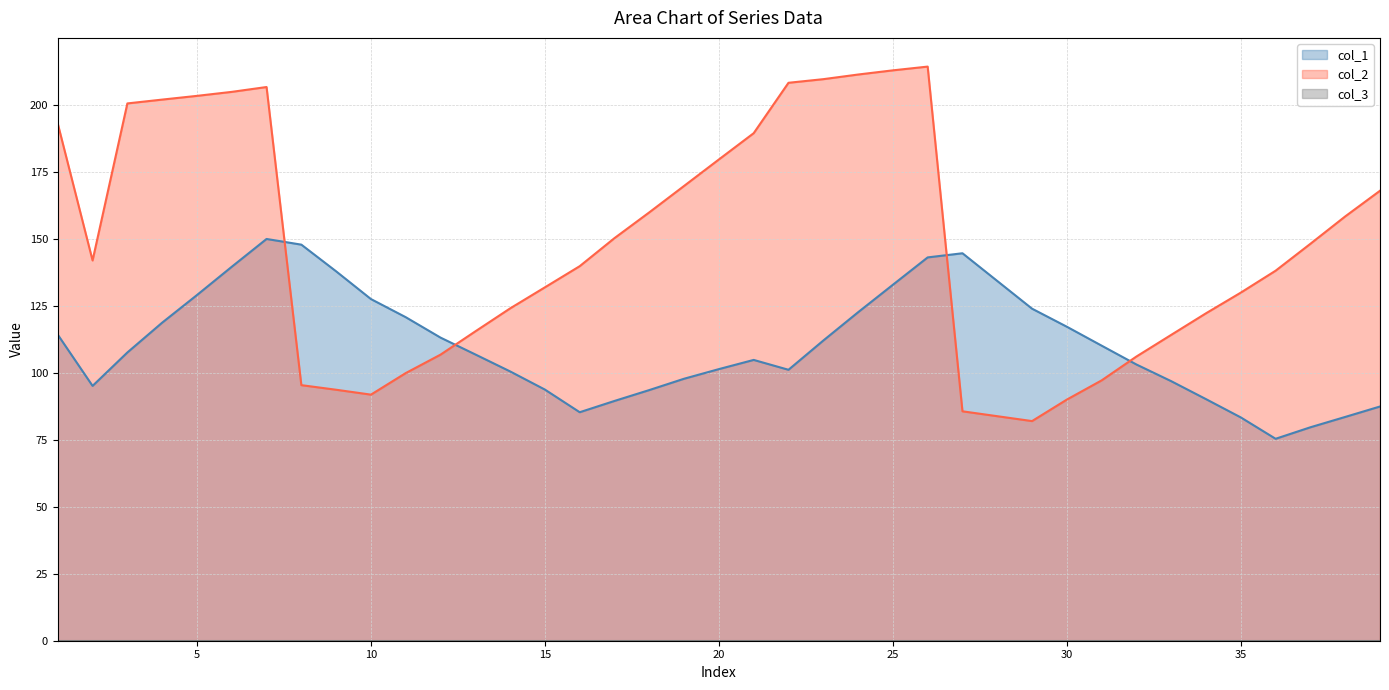

How many interior local peaks does the col_2 series have?

2